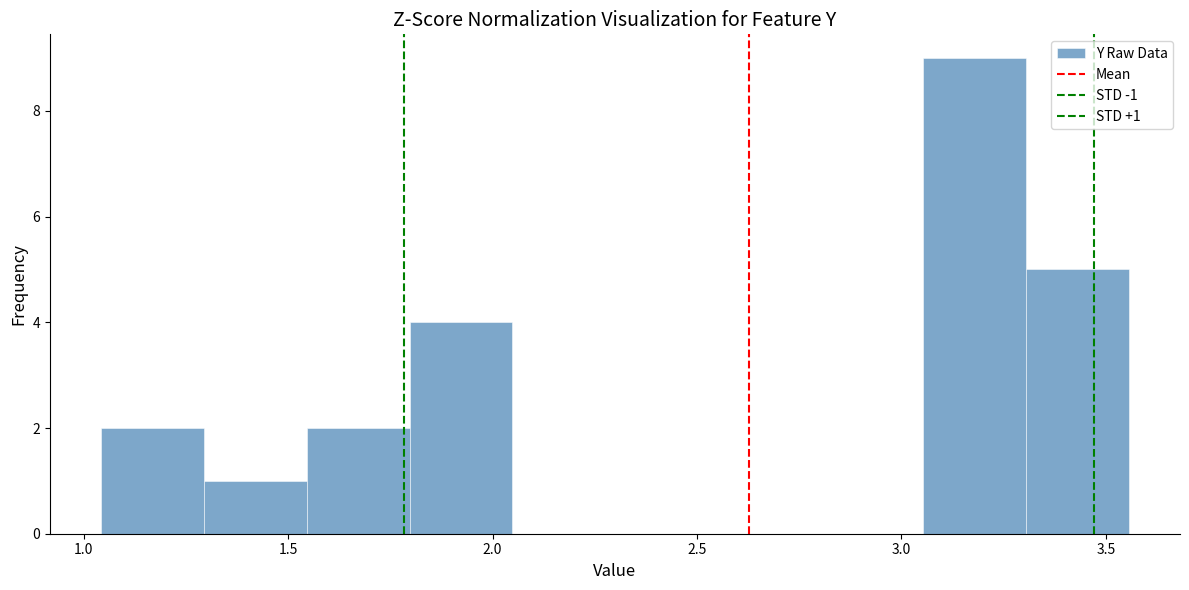

Over which range of the x-axis is the bar tallest?

3.05 to 3.30